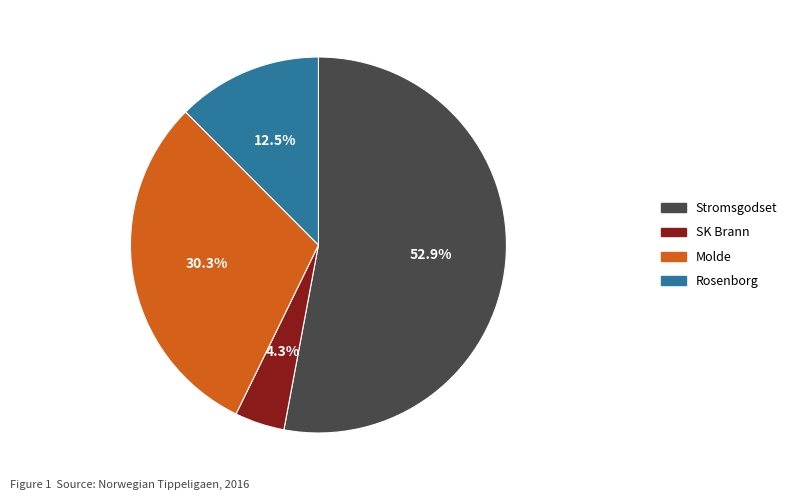

What percentage is NOT represented by Rosenborg?

87.5%